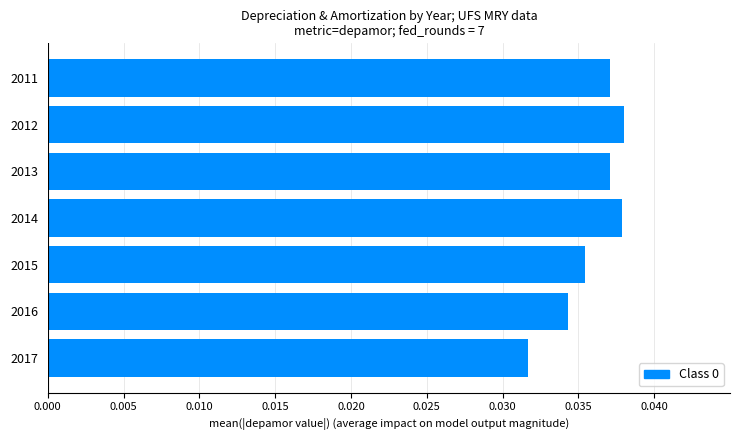

True or false: the data shows 0.1 at 2011.

False